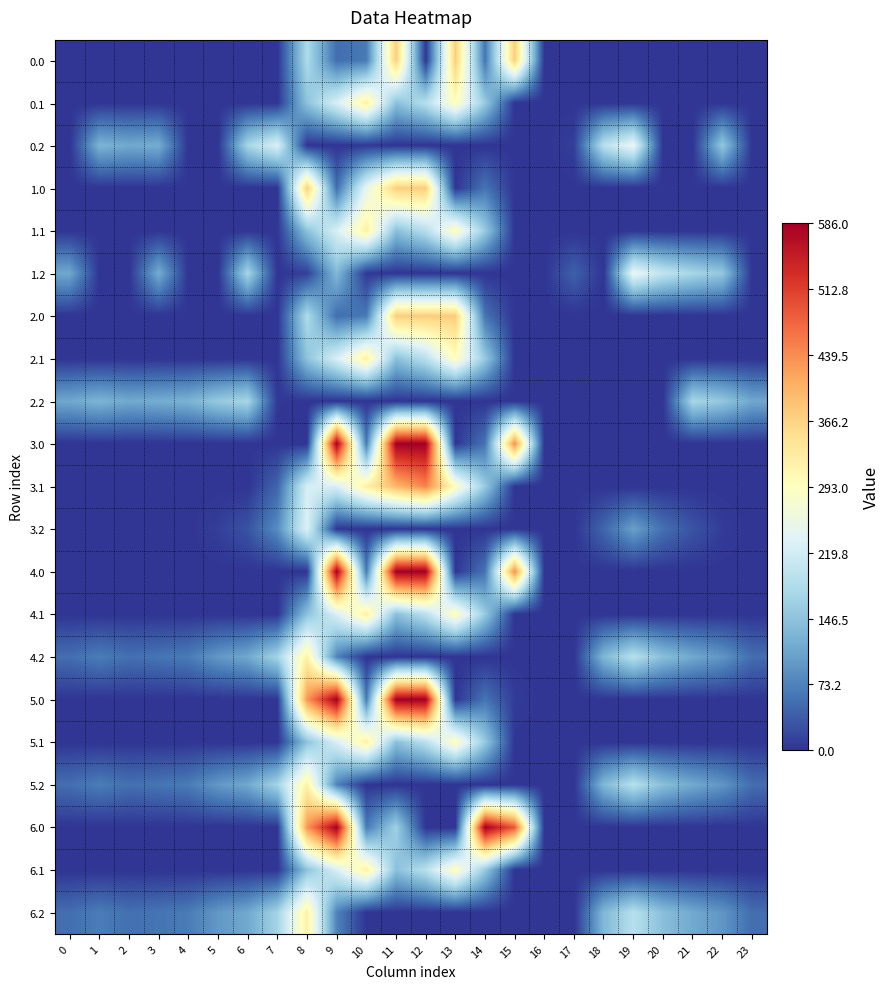

Reading left to right, extract all data points from this chart.

0.0: 0=0.0	1=0.0	2=0.0	3=0.0	4=0.0	5=0.0	6=0.0	7=0.0	8=180.7	9=52.7	10=65.3	11=373.0	12=0.0	13=373.0	14=59.3	15=373.0	16=0.0	17=0.0	18=0.0	19=0.0	20=0.0	21=0.0	22=0.0	23=0.0
0.1: 0=0.0	1=0.0	2=0.0	3=0.0	4=0.0	5=0.0	6=0.0	7=0.0	8=146.1	9=226.9	10=322.2	11=143.1	12=188.5	13=294.2	14=156.0	15=0.0	16=0.0	17=0.0	18=0.0	19=0.0	20=0.0	21=0.0	22=0.0	23=0.0
0.2: 0=0.0	1=127.3	2=114.5	3=119.0	4=0.0	5=0.0	6=172.9	7=229.0	8=0.0	9=0.0	10=4.1	11=0.0	12=0.0	13=0.0	14=0.0	15=0.0	16=0.0	17=10.2	18=190.8	19=249.1	20=0.0	21=0.0	22=152.6	23=0.0
1.0: 0=0.0	1=0.0	2=0.0	3=0.0	4=0.0	5=0.0	6=0.0	7=0.0	8=373.0	9=52.7	10=246.0	11=373.0	12=373.0	13=0.0	14=59.3	15=0.0	16=0.0	17=0.0	18=0.0	19=0.0	20=0.0	21=0.0	22=0.0	23=0.0
1.1: 0=0.0	1=0.0	2=0.0	3=0.0	4=0.0	5=0.0	6=0.0	7=0.0	8=146.1	9=226.9	10=322.2	11=143.1	12=188.5	13=294.2	14=156.0	15=0.0	16=0.0	17=0.0	18=0.0	19=0.0	20=0.0	21=0.0	22=0.0	23=0.0
1.2: 0=112.9	1=0.0	2=0.0	3=119.0	4=0.0	5=0.0	6=172.9	7=0.0	8=10.4	9=133.1	10=4.1	11=0.0	12=0.0	13=0.0	14=0.0	15=0.0	16=0.0	17=40.9	18=0.0	19=249.1	20=200.8	21=173.6	22=152.6	23=0.0
2.0: 0=0.0	1=0.0	2=0.0	3=0.0	4=0.0	5=0.0	6=0.0	7=0.0	8=181.6	9=52.7	10=65.3	11=374.0	12=374.0	13=374.0	14=59.3	15=0.0	16=0.0	17=0.0	18=0.0	19=0.0	20=0.0	21=0.0	22=0.0	23=0.0
2.1: 0=0.0	1=0.0	2=0.0	3=0.0	4=0.0	5=0.0	6=0.0	7=0.0	8=146.1	9=226.9	10=322.2	11=143.1	12=192.2	13=294.2	14=156.0	15=0.0	16=0.0	17=0.0	18=0.0	19=0.0	20=0.0	21=0.0	22=0.0	23=0.0
2.2: 0=112.9	1=127.3	2=114.5	3=119.0	4=125.6	5=155.1	6=172.9	7=3.2	8=0.0	9=0.0	10=0.0	11=0.0	12=0.0	13=0.0	14=0.0	15=0.0	16=0.0	17=0.0	18=0.0	19=0.0	20=0.0	21=173.6	22=152.6	23=112.5
3.0: 0=0.0	1=0.0	2=0.0	3=0.0	4=0.0	5=0.0	6=0.0	7=0.0	8=0.1	9=586.0	10=65.3	11=586.0	12=586.0	13=0.0	14=59.3	15=437.6	16=0.0	17=0.0	18=0.0	19=0.0	20=0.0	21=0.0	22=0.0	23=0.0
3.1: 0=0.0	1=0.0	2=0.0	3=0.0	4=0.0	5=0.0	6=0.0	7=45.5	8=225.3	9=226.9	10=322.2	11=398.1	12=447.2	13=294.2	14=156.0	15=0.0	16=0.0	17=0.0	18=0.0	19=0.0	20=0.0	21=0.0	22=0.0	23=0.0
3.2: 0=0.0	1=0.0	2=0.0	3=0.0	4=0.0	5=10.1	6=27.9	7=84.0	8=232.9	9=0.0	10=0.0	11=0.0	12=0.0	13=0.0	14=0.0	15=0.0	16=0.0	17=0.0	18=45.8	19=104.1	20=55.8	21=28.6	22=7.6	23=0.0
4.0: 0=0.0	1=0.0	2=0.0	3=0.0	4=0.0	5=0.0	6=0.0	7=0.0	8=0.1	9=586.0	10=65.3	11=586.0	12=586.0	13=0.0	14=59.3	15=437.6	16=0.0	17=0.0	18=0.0	19=0.0	20=0.0	21=0.0	22=0.0	23=0.0
4.1: 0=0.0	1=0.0	2=0.0	3=0.0	4=0.0	5=0.0	6=0.0	7=0.0	8=146.1	9=226.9	10=322.2	11=143.1	12=192.2	13=294.2	14=156.0	15=0.0	16=0.0	17=0.0	18=0.0	19=0.0	20=0.0	21=0.0	22=0.0	23=0.0
4.2: 0=53.9	1=68.3	2=55.5	3=60.0	4=66.6	5=96.1	6=113.9	7=170.0	8=318.9	9=74.1	10=0.0	11=0.0	12=0.0	13=0.0	14=0.0	15=0.0	16=0.0	17=0.0	18=131.8	19=190.1	20=141.8	21=114.6	22=93.6	23=53.5
5.0: 0=0.0	1=0.0	2=0.0	3=0.0	4=0.0	5=0.0	6=0.0	7=0.0	8=430.4	9=586.0	10=65.3	11=586.0	12=586.0	13=0.0	14=59.3	15=7.3	16=0.0	17=0.0	18=0.0	19=0.0	20=0.0	21=0.0	22=0.0	23=0.0
5.1: 0=0.0	1=0.0	2=0.0	3=0.0	4=0.0	5=0.0	6=0.0	7=0.0	8=146.1	9=226.9	10=322.2	11=143.1	12=192.2	13=294.2	14=156.0	15=0.0	16=0.0	17=0.0	18=0.0	19=0.0	20=0.0	21=0.0	22=0.0	23=0.0
5.2: 0=53.9	1=68.3	2=55.5	3=60.0	4=66.6	5=96.1	6=113.9	7=170.0	8=318.9	9=74.1	10=0.0	11=0.0	12=0.0	13=0.0	14=0.0	15=0.0	16=0.0	17=0.0	18=131.8	19=190.1	20=141.8	21=114.6	22=93.6	23=53.5
6.0: 0=0.0	1=0.0	2=0.0	3=0.0	4=0.0	5=0.0	6=0.0	7=0.0	8=430.4	9=586.0	10=65.3	11=164.8	12=0.0	13=0.0	14=586.0	15=487.7	16=0.0	17=0.0	18=0.0	19=0.0	20=0.0	21=0.0	22=0.0	23=0.0
6.1: 0=0.0	1=0.0	2=0.0	3=0.0	4=0.0	5=0.0	6=0.0	7=0.0	8=146.1	9=226.9	10=322.2	11=143.1	12=192.2	13=294.2	14=156.0	15=0.0	16=0.0	17=0.0	18=0.0	19=0.0	20=0.0	21=0.0	22=0.0	23=0.0
6.2: 0=53.9	1=68.3	2=55.5	3=60.0	4=66.6	5=96.1	6=113.9	7=170.0	8=318.9	9=74.1	10=0.0	11=0.0	12=0.0	13=0.0	14=0.0	15=0.0	16=0.0	17=0.0	18=131.8	19=190.1	20=141.8	21=114.6	22=93.6	23=53.5